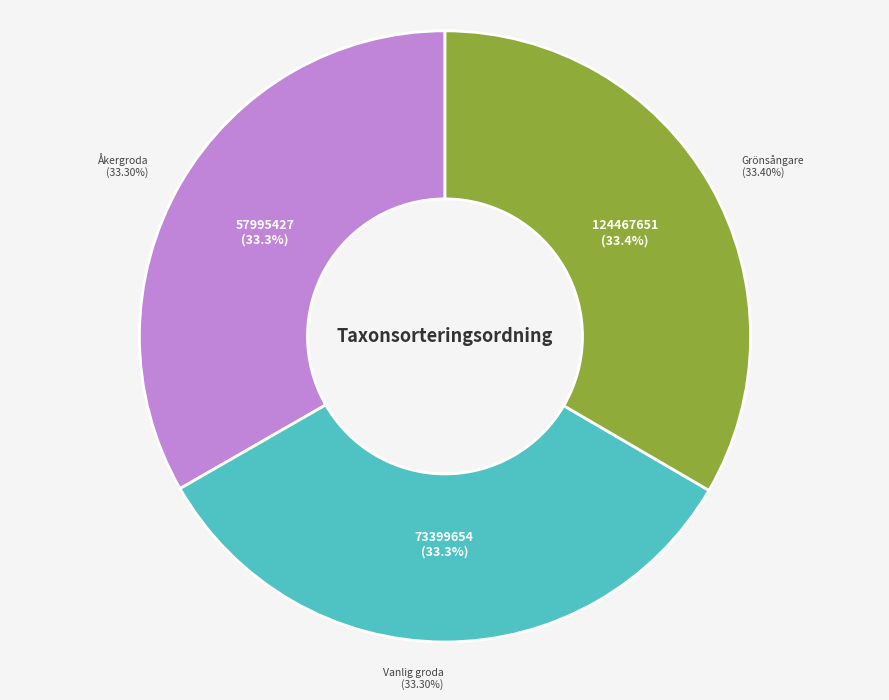

Do 124467651 and 73399654 together represent more than half of the pie?

Yes